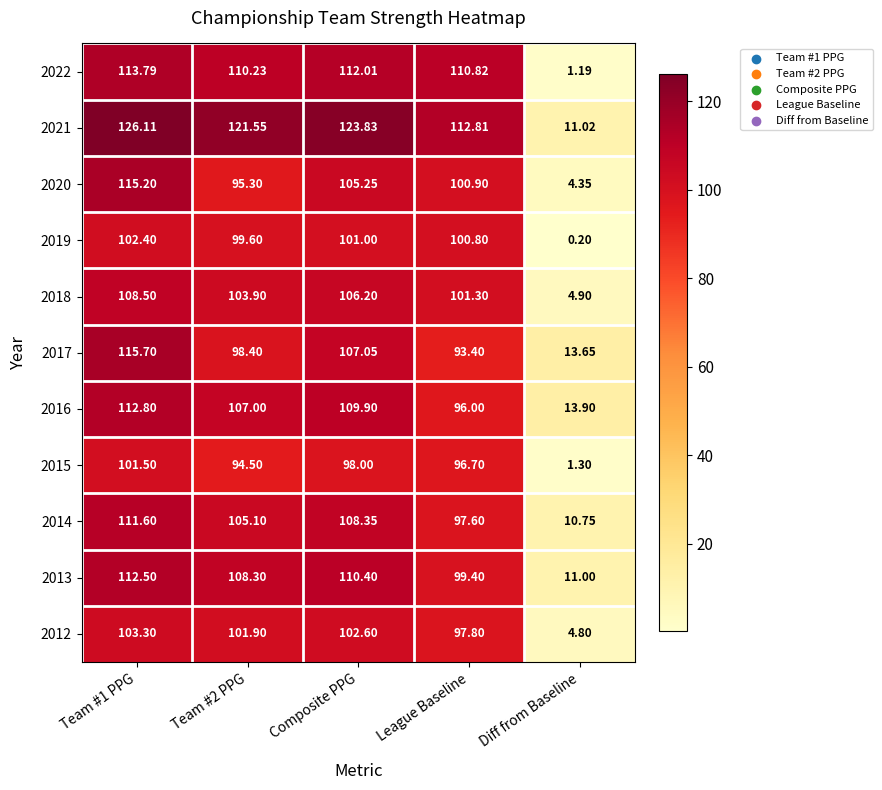

Which series changed the most between Team #2 PPG and League Baseline?

2016